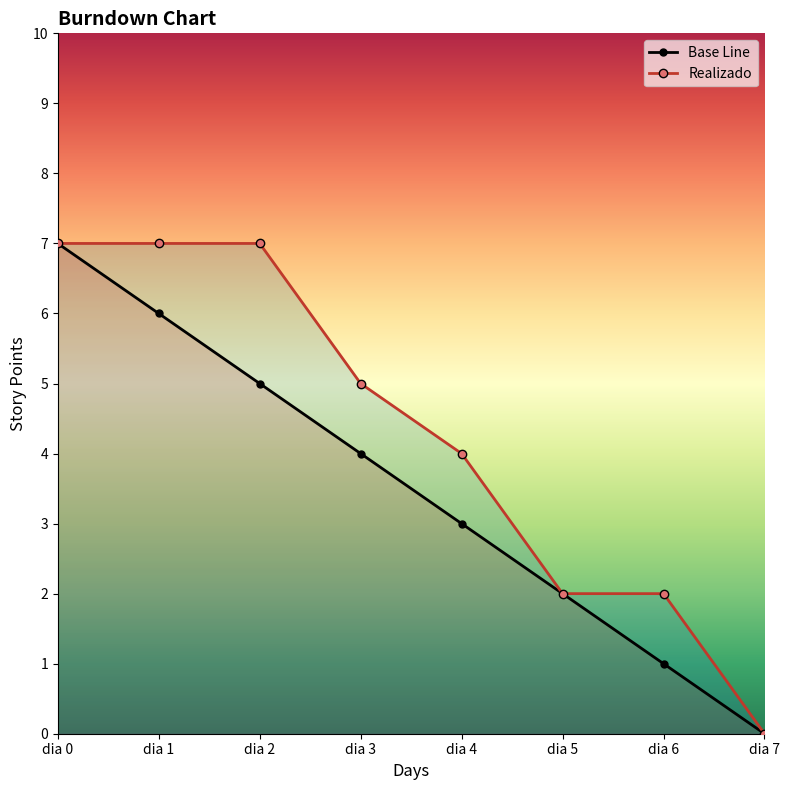

What are all the series names shown in the legend?

Base Line, Realizado